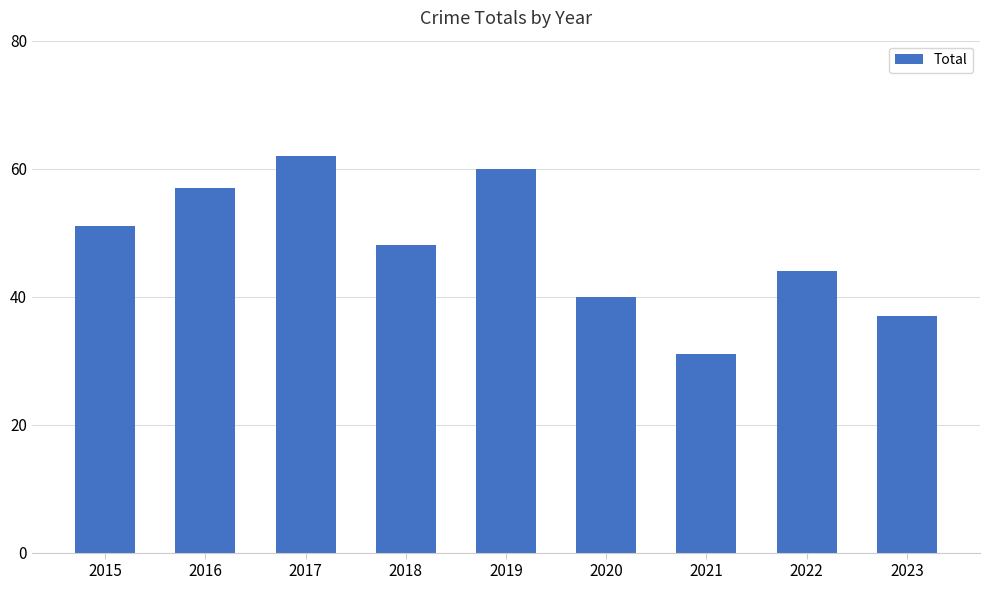

What is the sum of the values at 2017 and 2022?

106